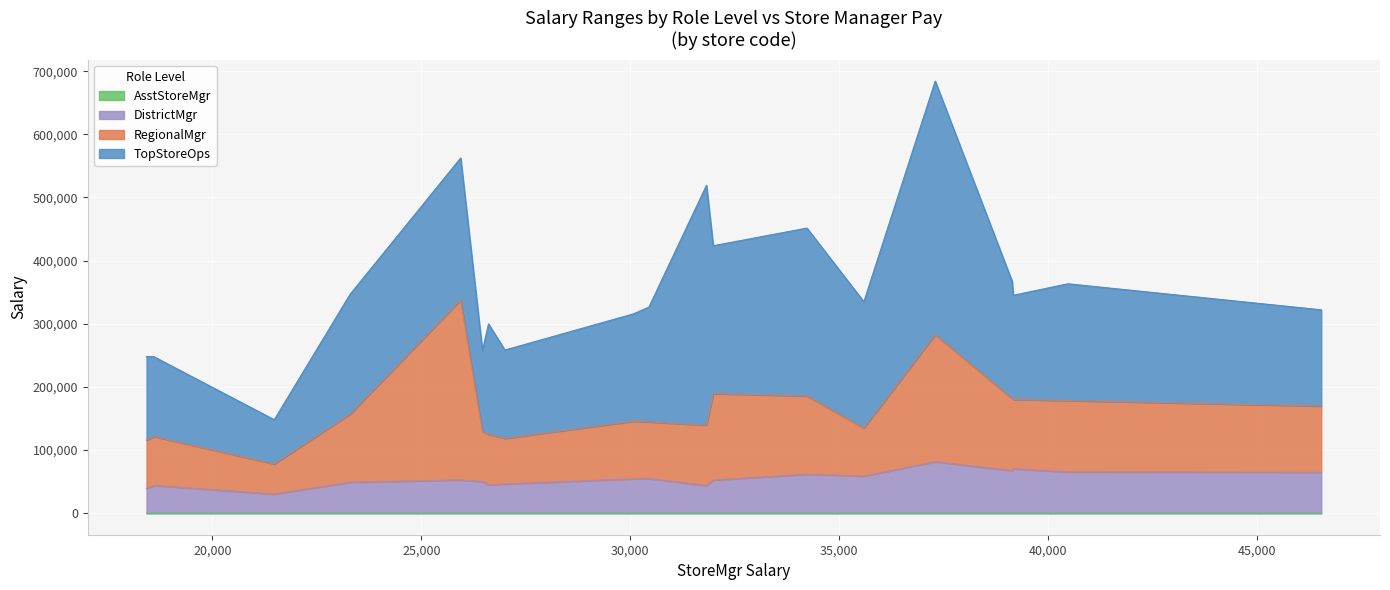

Does the chart display data point markers on the line(s)?

No